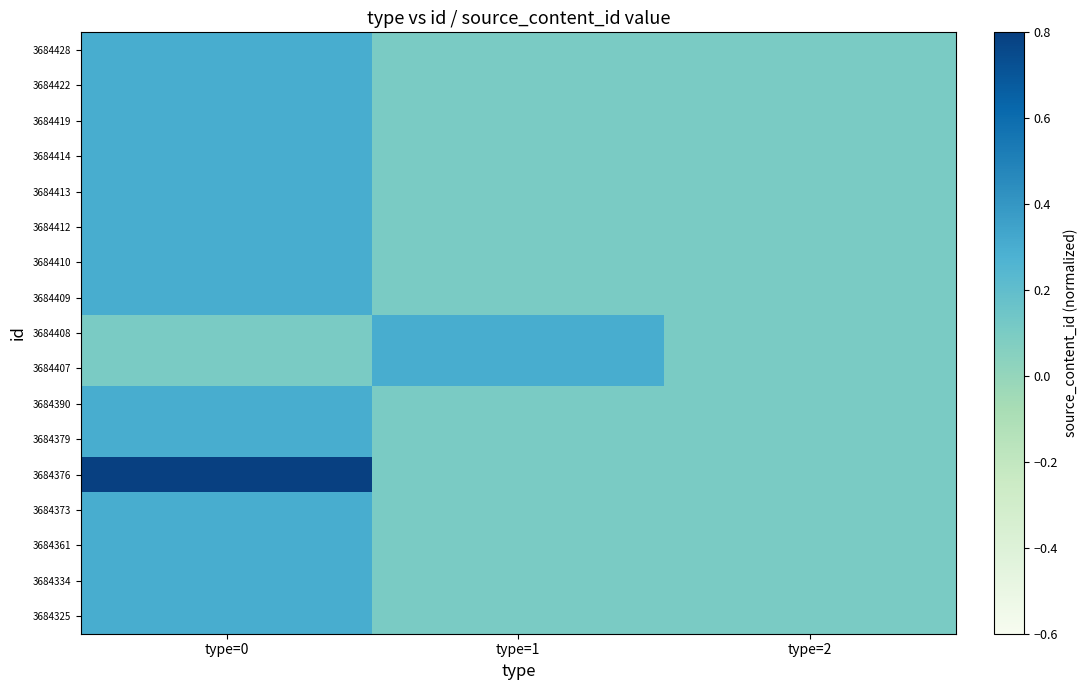

At which category does the chart reach its minimum across all series?

type=1